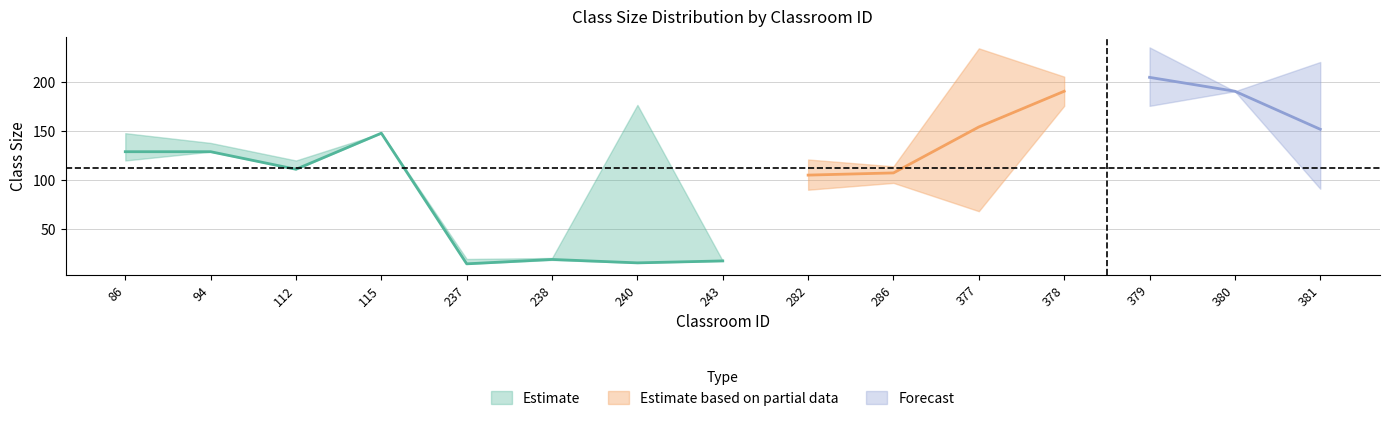

Read the Class Size Lower value at 237.

14.0